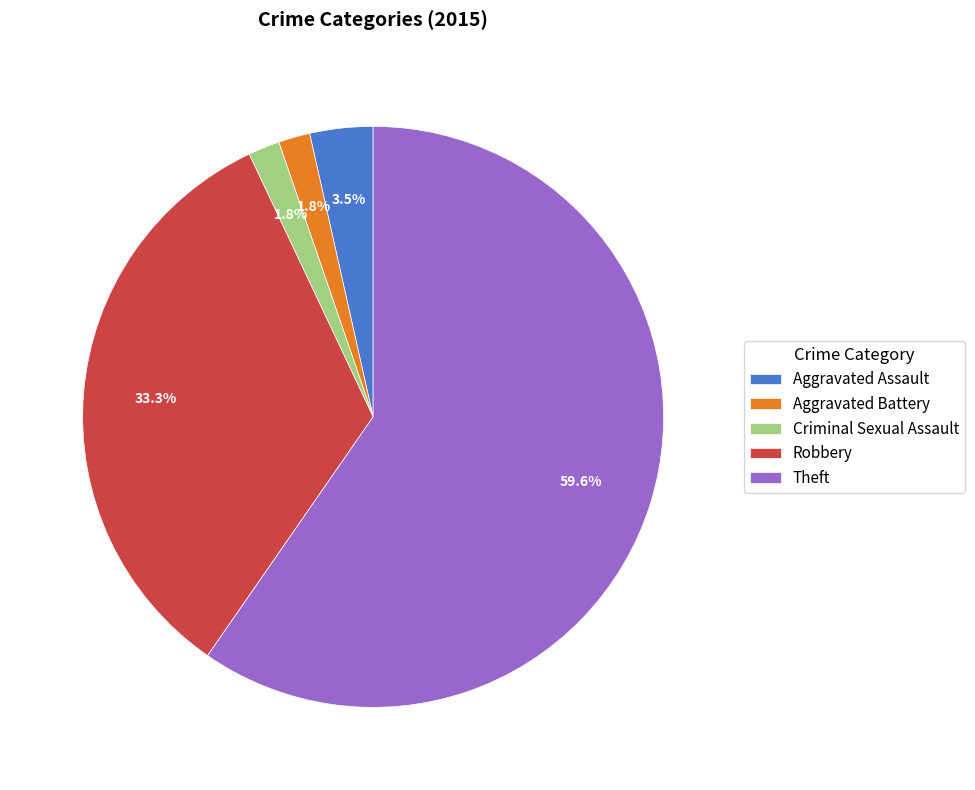

To the nearest percent, what percentage of the pie is Theft?

60%